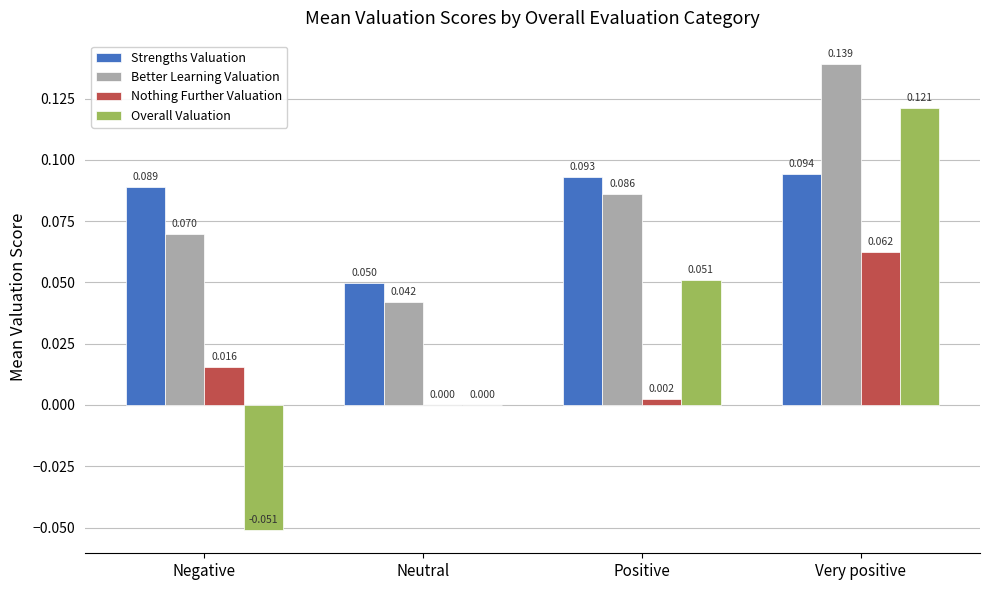

At which category is the sum across all series the highest?

Very positive